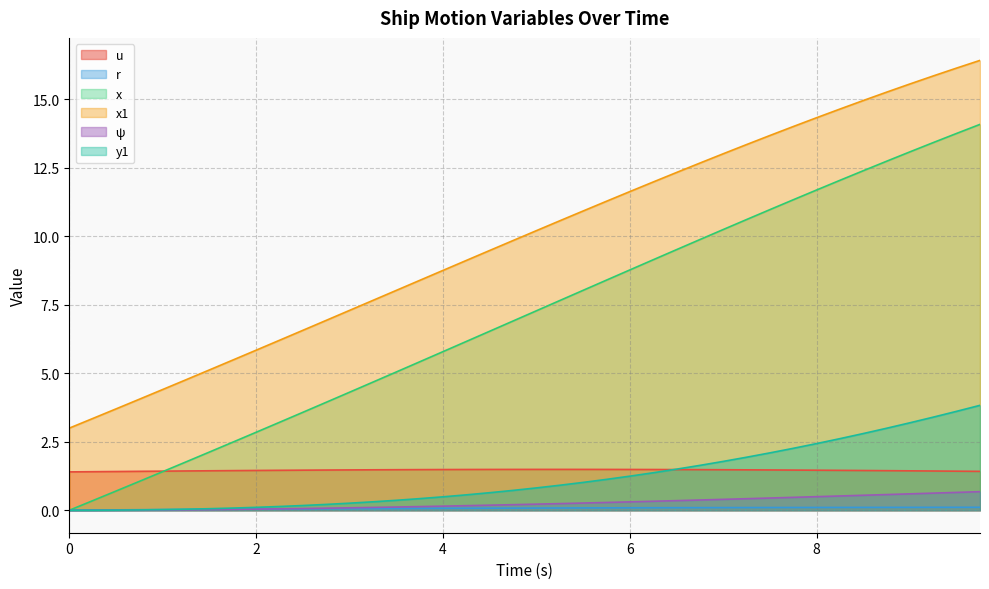

At how many categories does at least one series exceed 7?

28